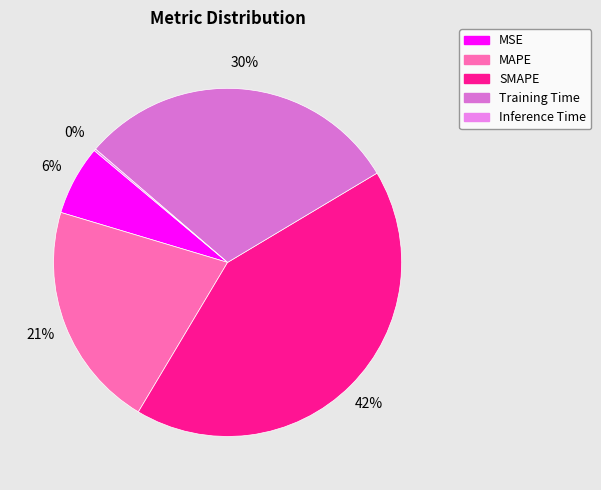

What is the change in value from MSE to Training Time?

+1.1